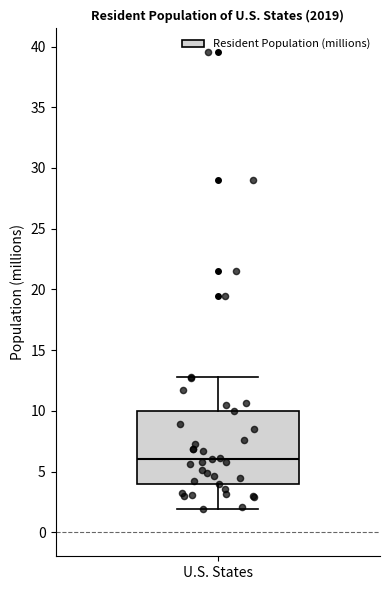

Transcribe this box plot: give where the median line is, the range the box spans, and where the two whiskers end, as read against the y-axis. The values are not printed on the chart, so give them approximately, as read against the axis.

median 6, box 4 to 10, whiskers 2 to 13